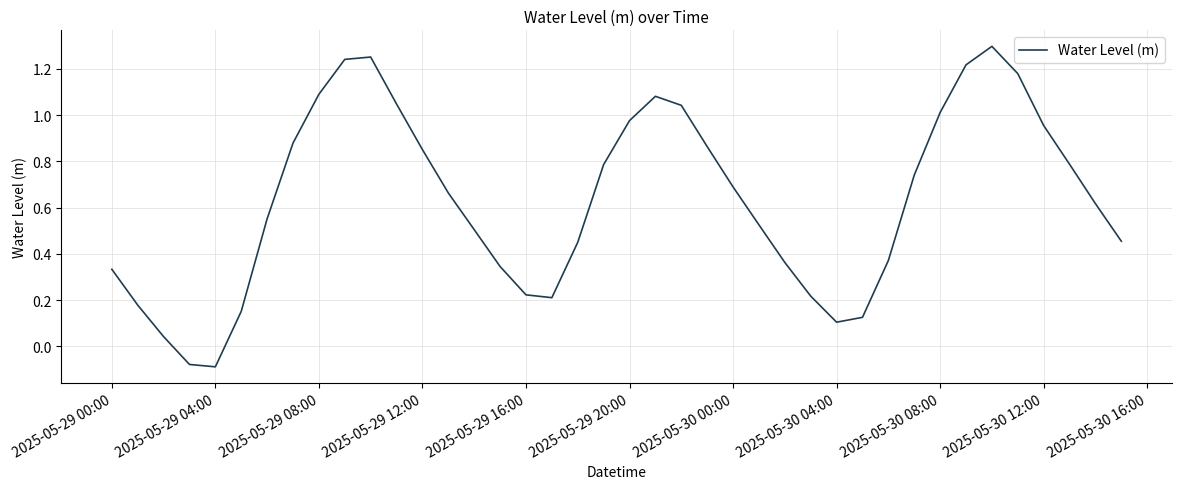

Where does the data first go above 0?

2025-05-29 00:00